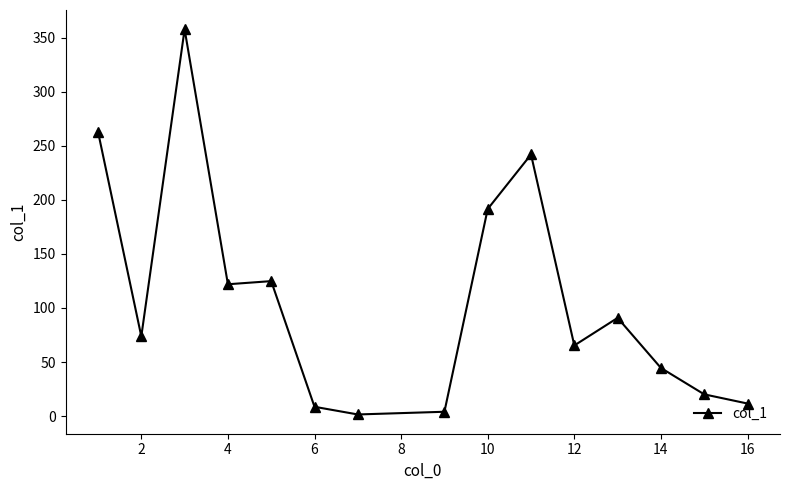

What is the greatest value displayed?

357.7